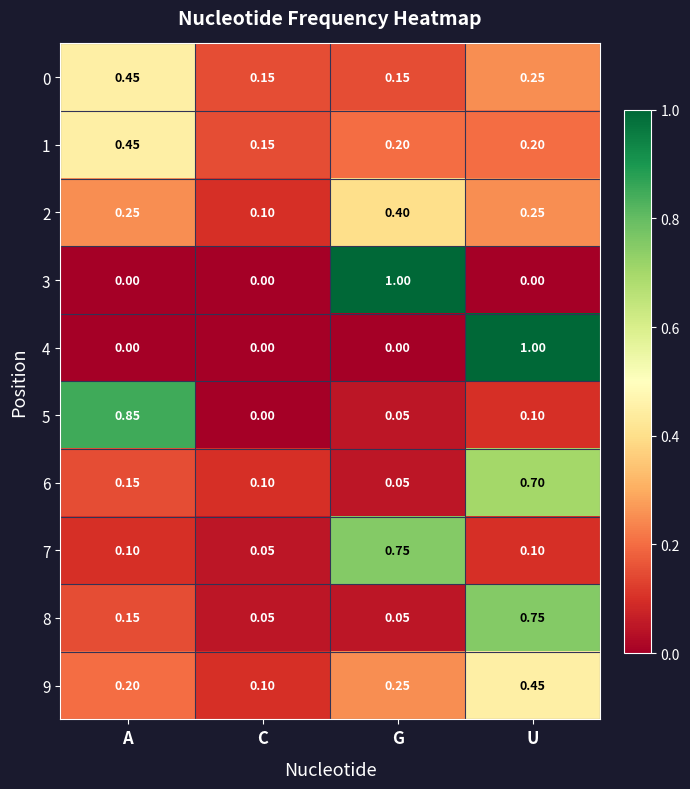

Where is 7 nearest to the value 0?

C